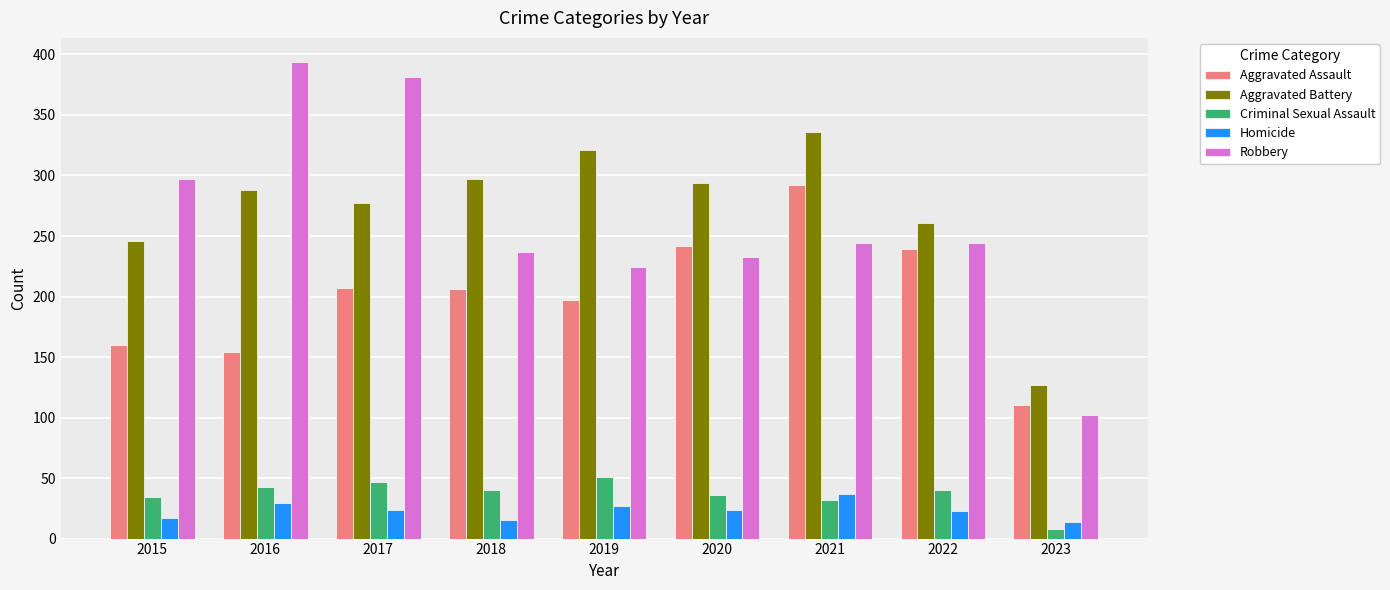

At how many categories does at least one series exceed 277?

7